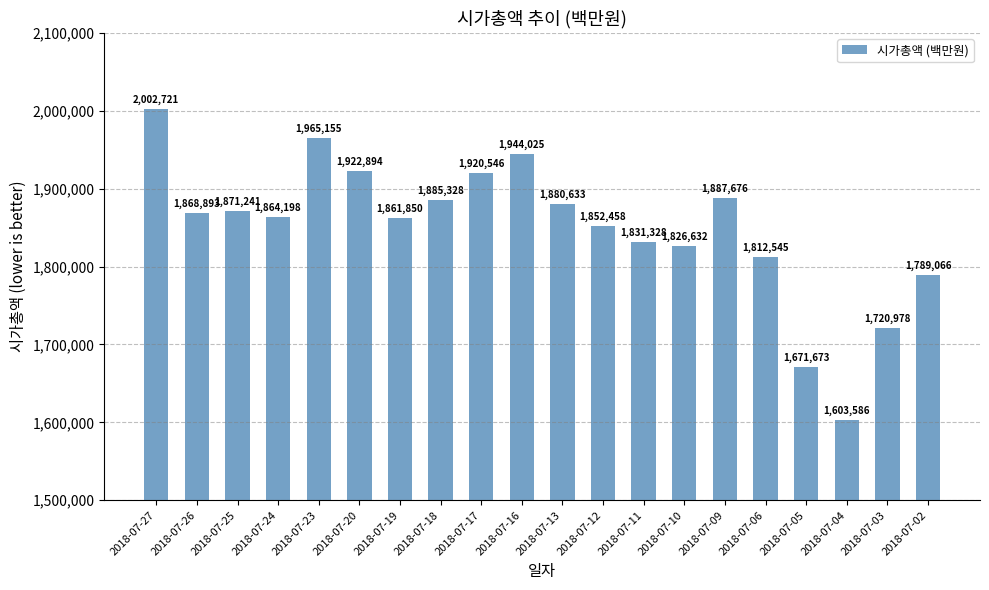

Approximately how many times larger is the value at 2018-07-27 compared to 2018-07-26?

1.1